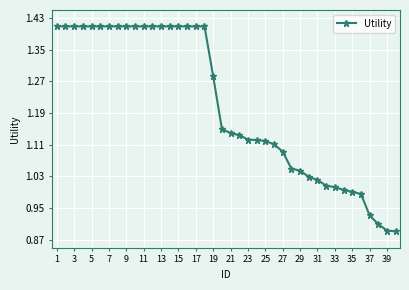

What is the difference between the maximum and minimum values?

0.5